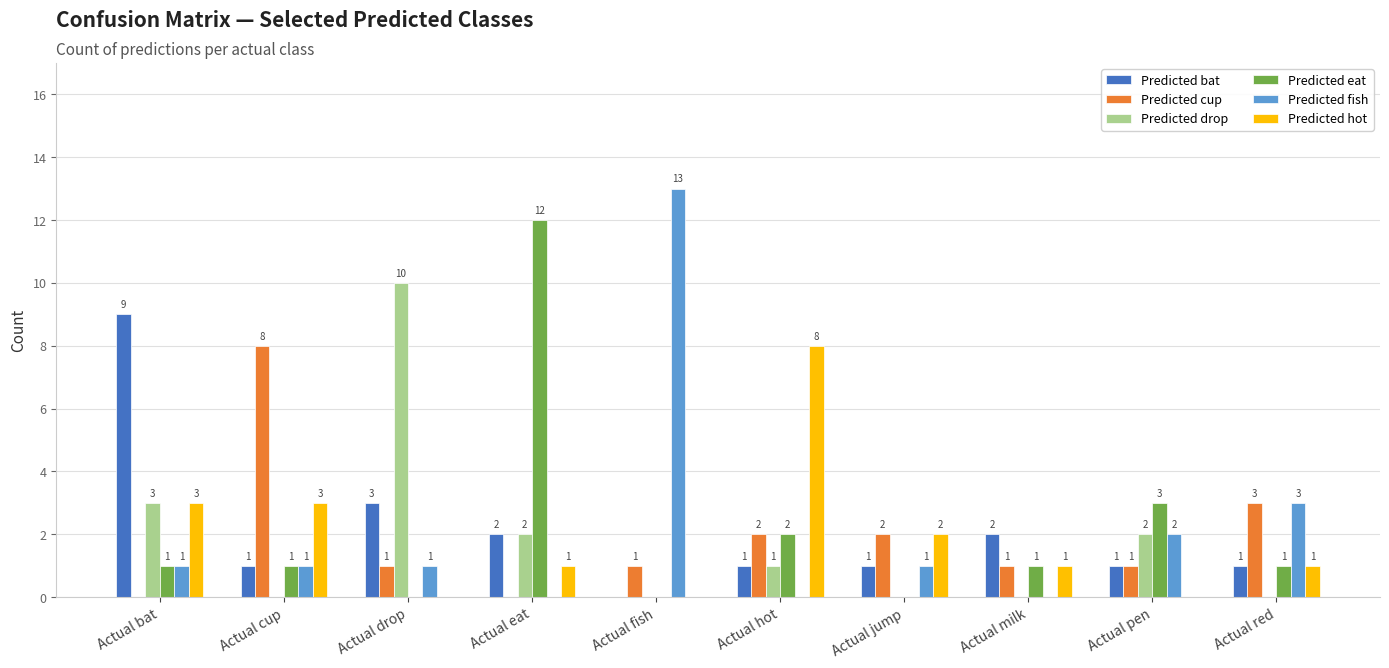

Reading right to left, what are all the values shown in this chart?

Predicted bat: 1	1	2	1	1	0	2	3	1	9
Predicted cup: 3	1	1	2	2	1	0	1	8	0
Predicted drop: 0	2	0	0	1	0	2	10	0	3
Predicted eat: 1	3	1	0	2	0	12	0	1	1
Predicted fish: 3	2	0	1	0	13	0	1	1	1
Predicted hot: 1	0	1	2	8	0	1	0	3	3